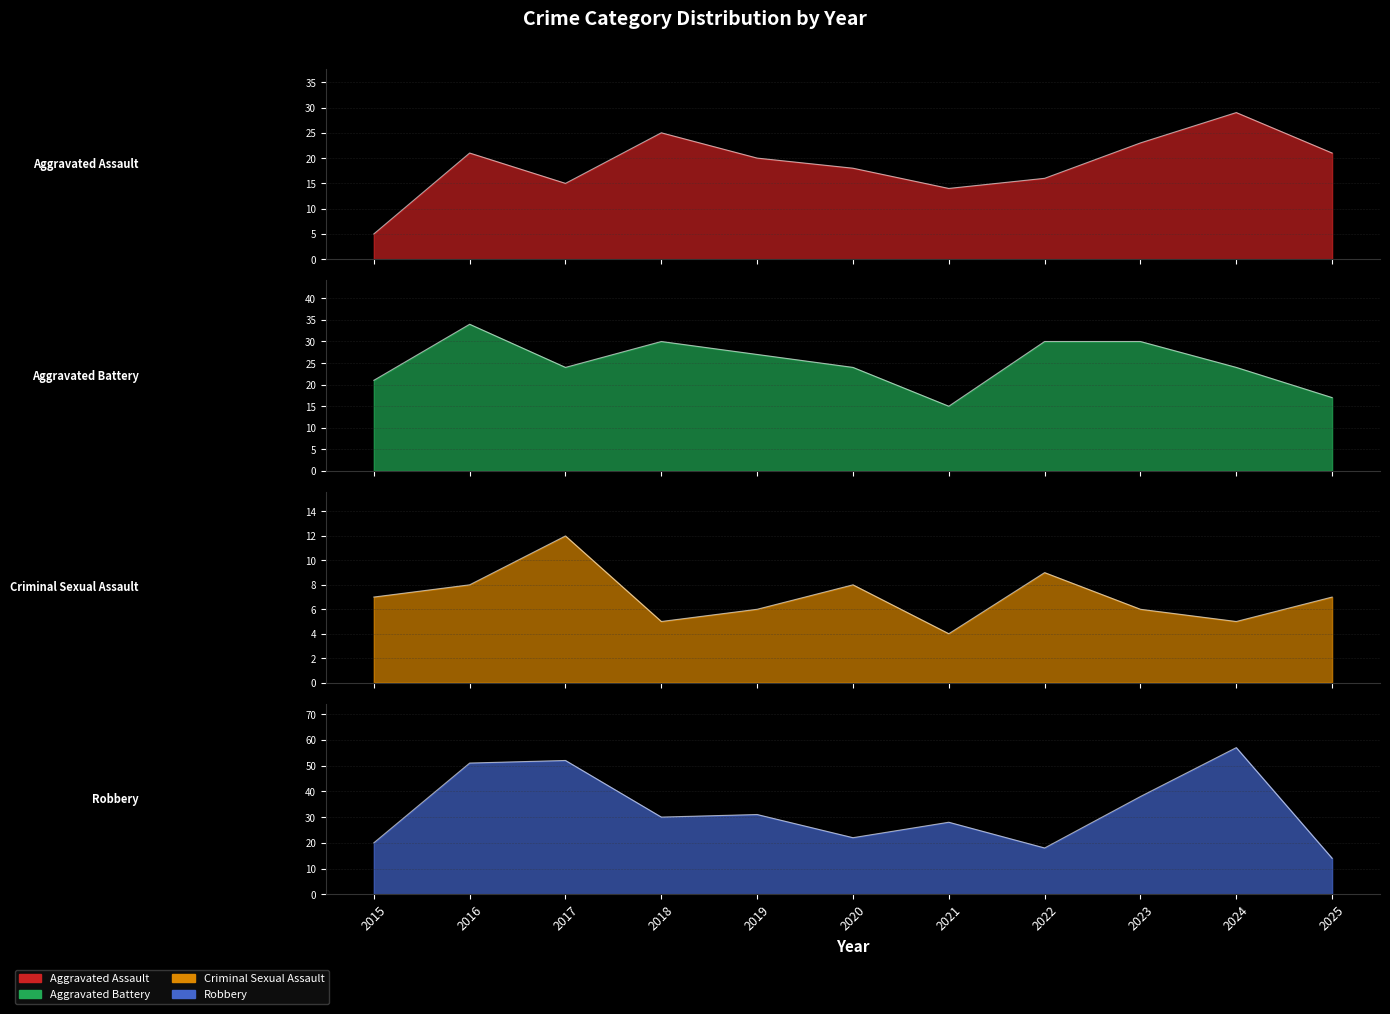

At which label is Criminal Sexual Assault closest to 8?

2016